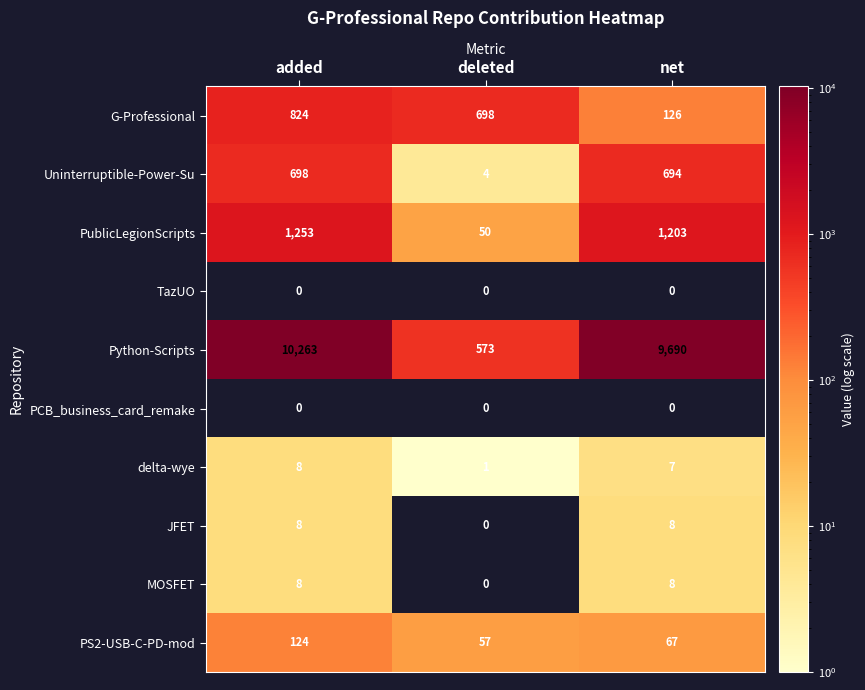

The JFET series shows 3 at deleted. True or false?

False